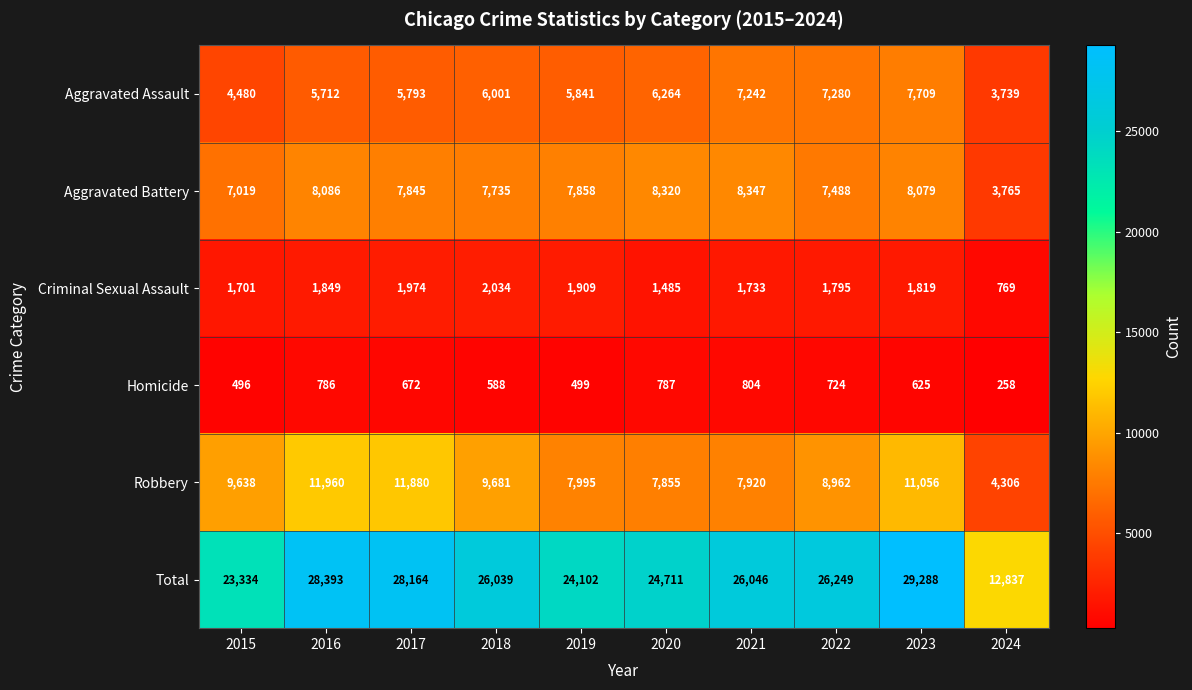

What is the difference between the highest and lowest values at 2023?

28663